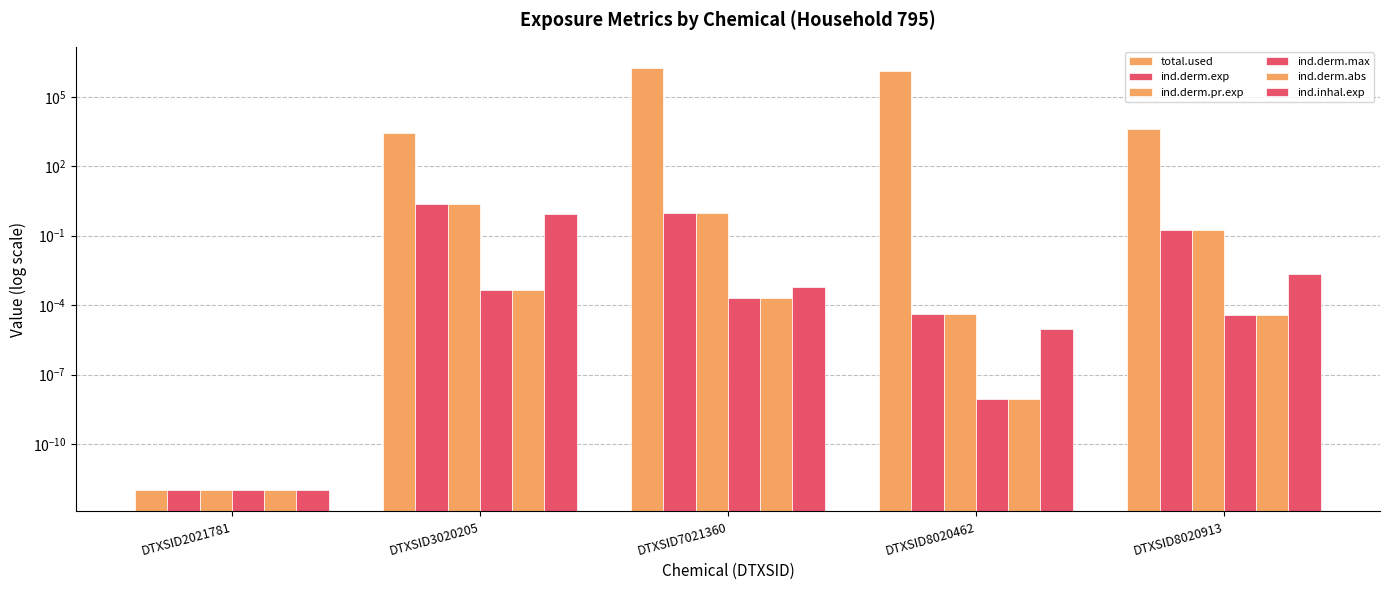

What is the difference between the maximum and minimum values in the ind.derm.pr.exp series?

2.3